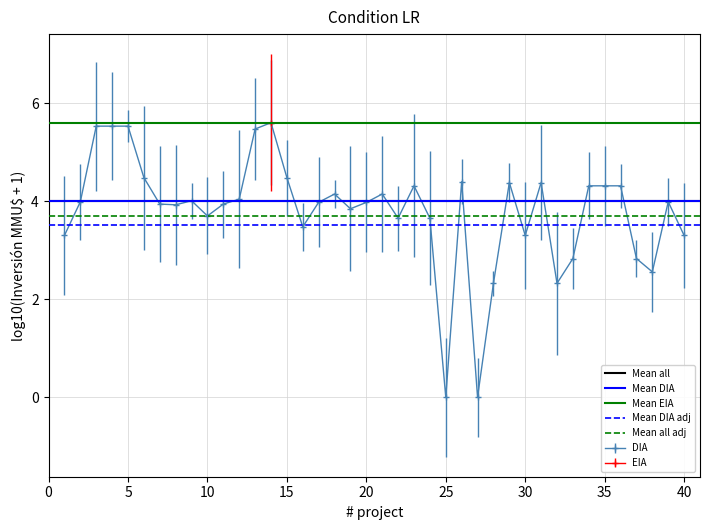

True or false: DIA has a value of 1.2 at 20.

False